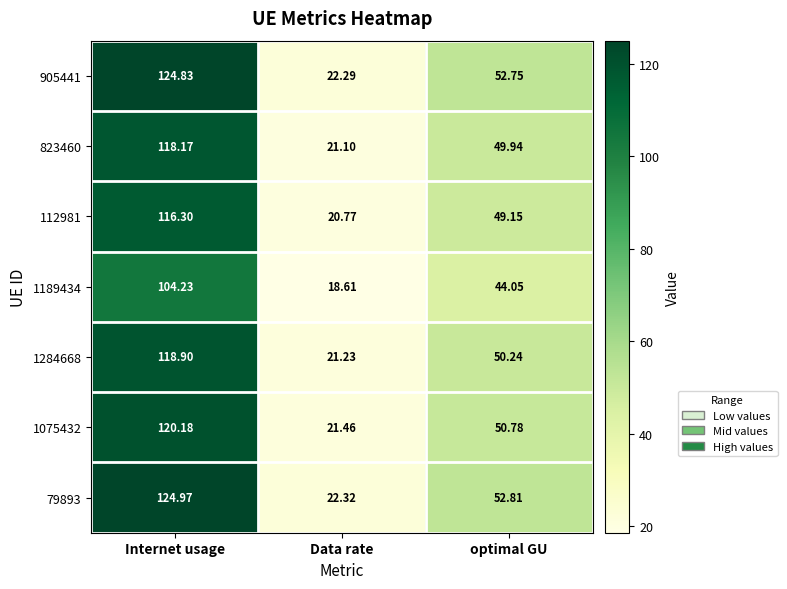

Rank the categories by 1284668 value from lowest to highest.

Data rate, optimal GU, Internet usage